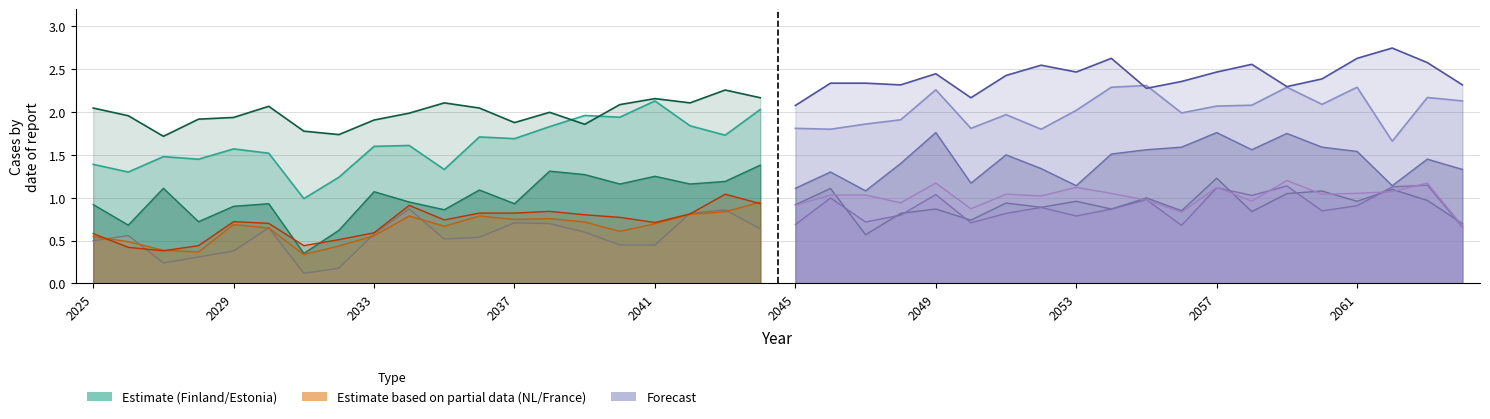

The Finland series shows 0.7 at 2052. True or false?

False